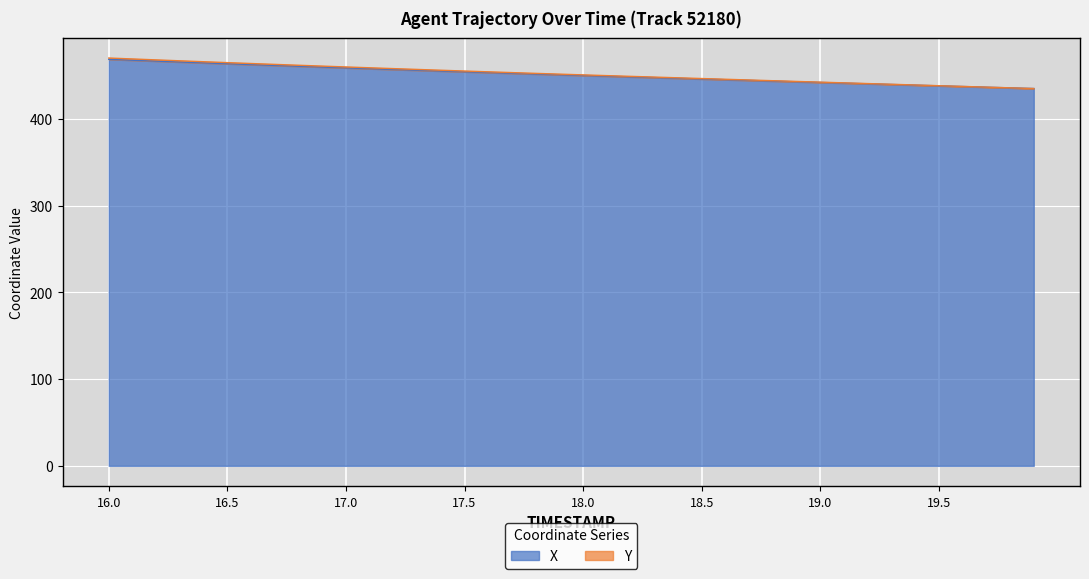

What is the average value of the X series?

451.0